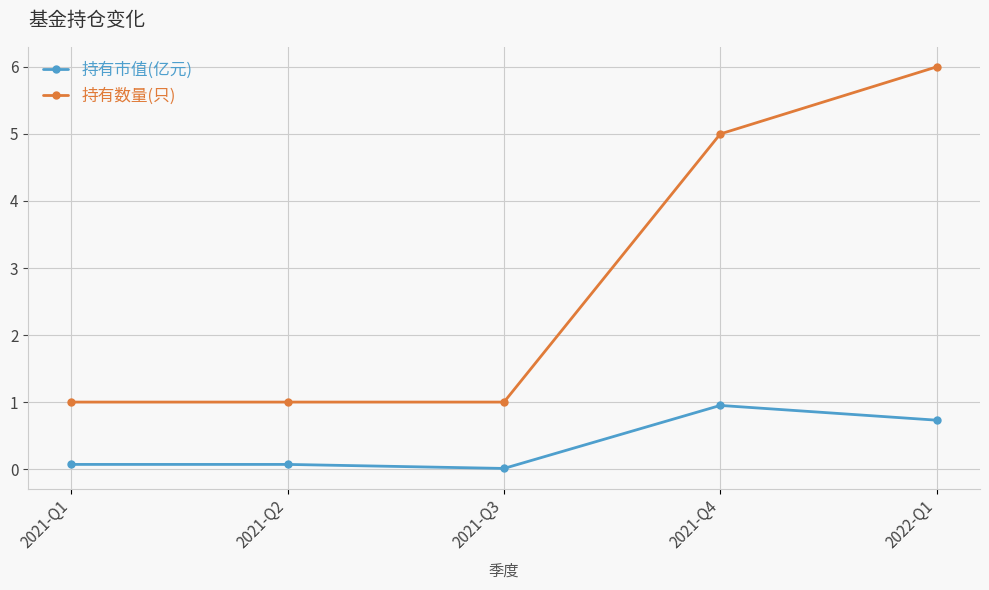

Which series has the largest range (max minus min)?

持有数量(只)